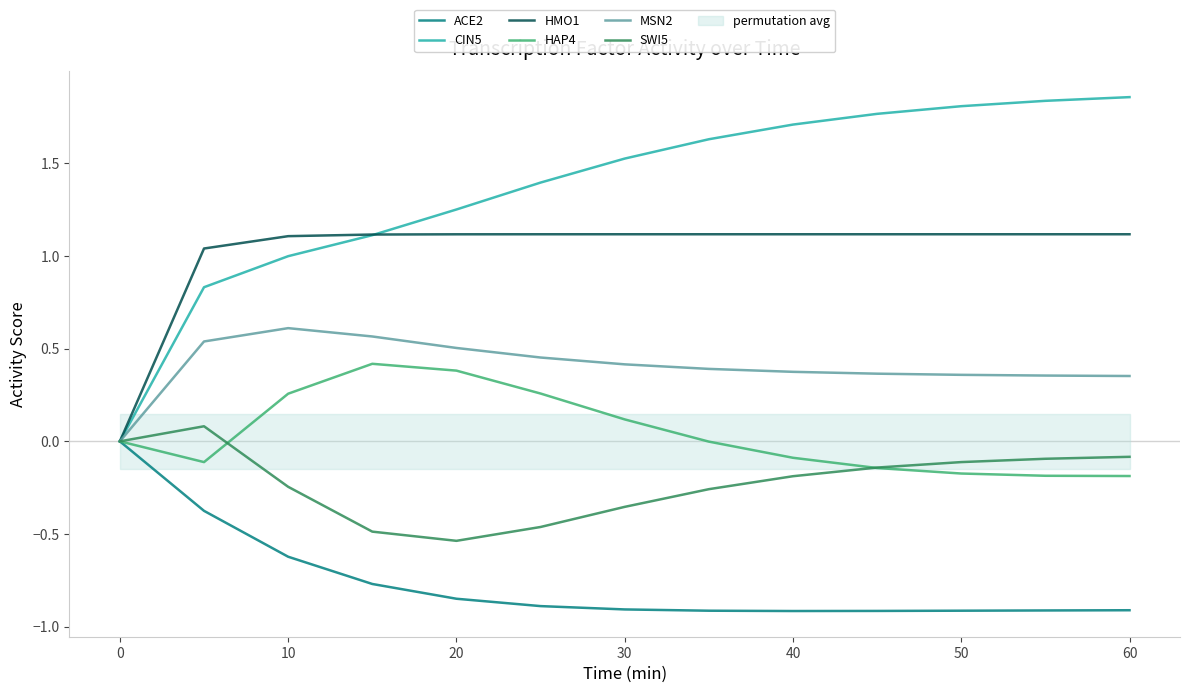

True or false: HAP4 has a value of -0.3 at 50.

False